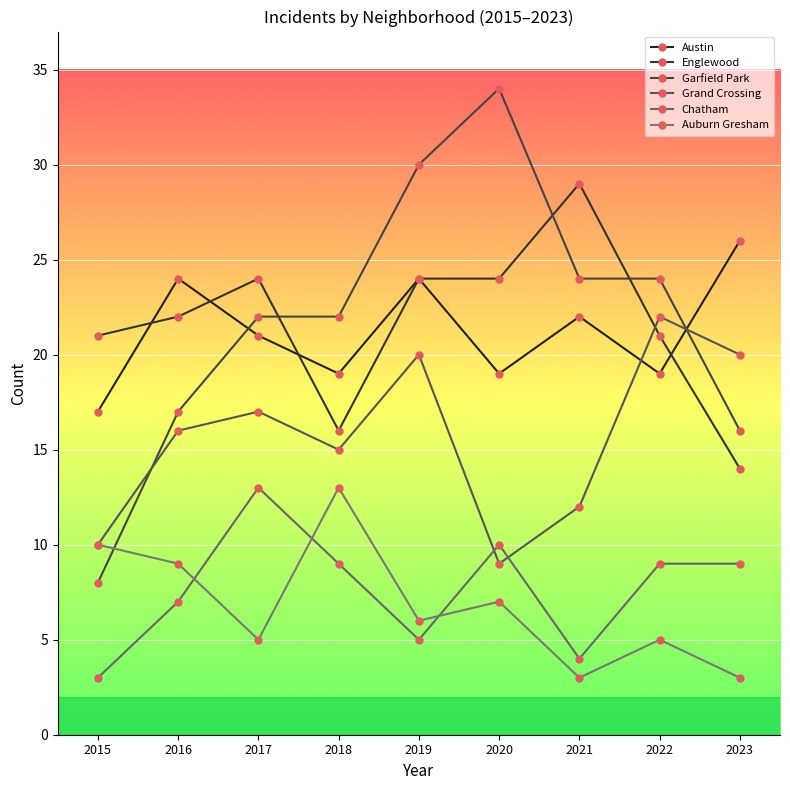

At which category does Englewood reach its first local valley?

2018